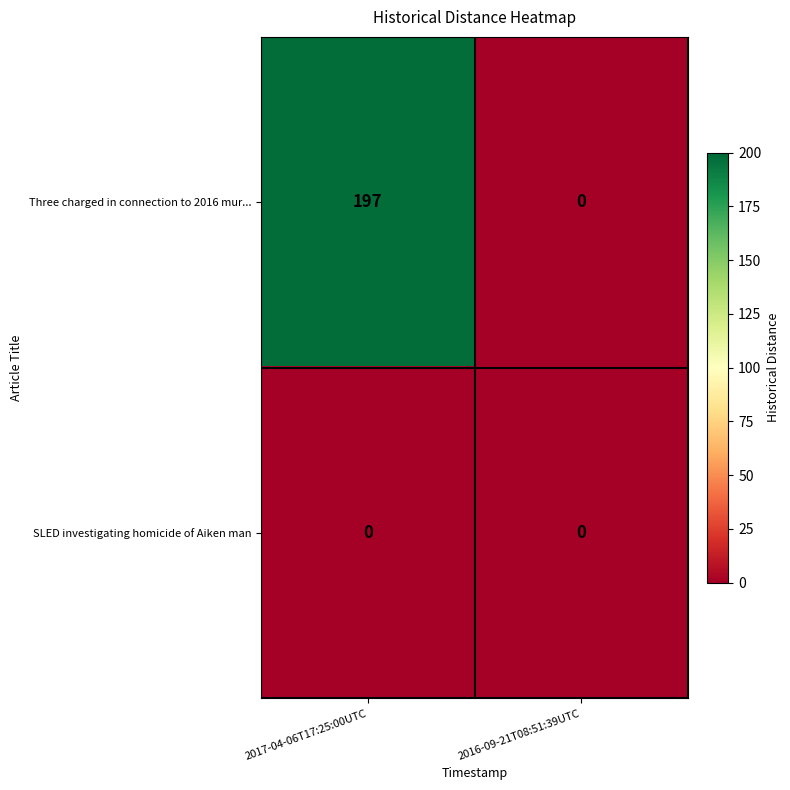

Where is Three charged in connection to 2016 mur... nearest to the value 98?

2016-09-21T08:51:39UTC